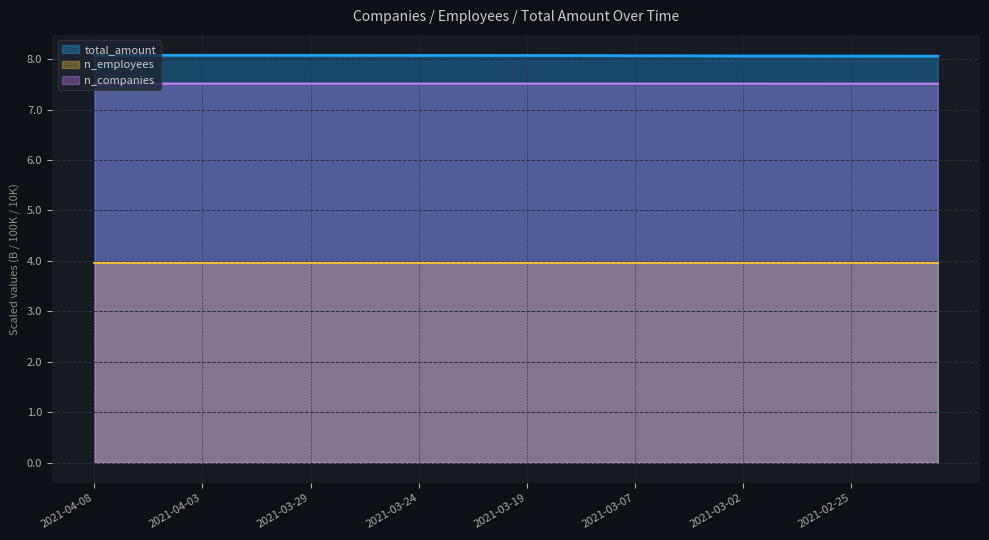

True or false: total_amount and n_companies cross at least once.

False